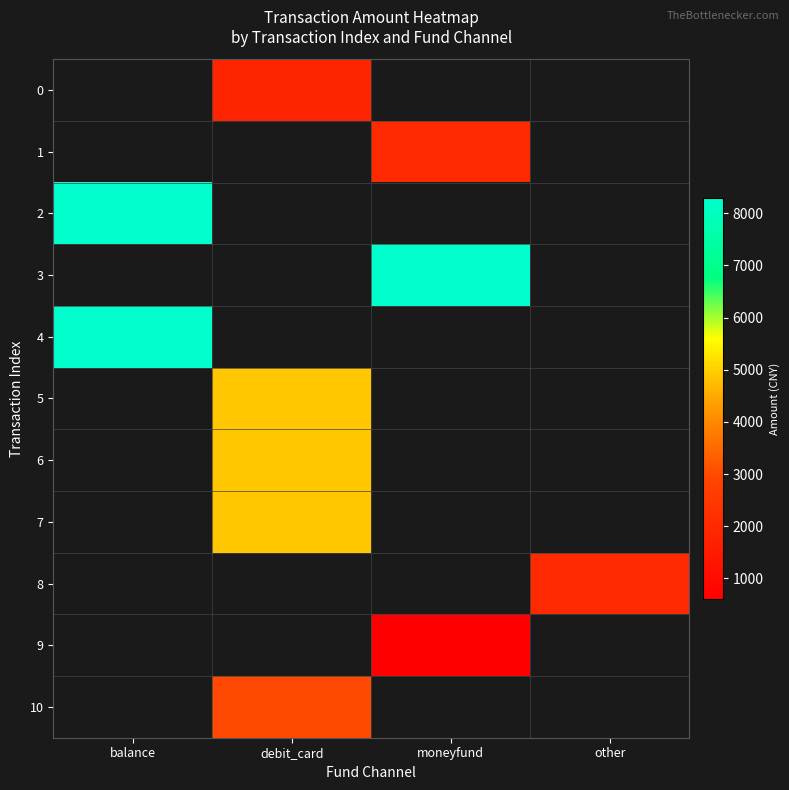

Between debit_card and balance, which is larger?

balance